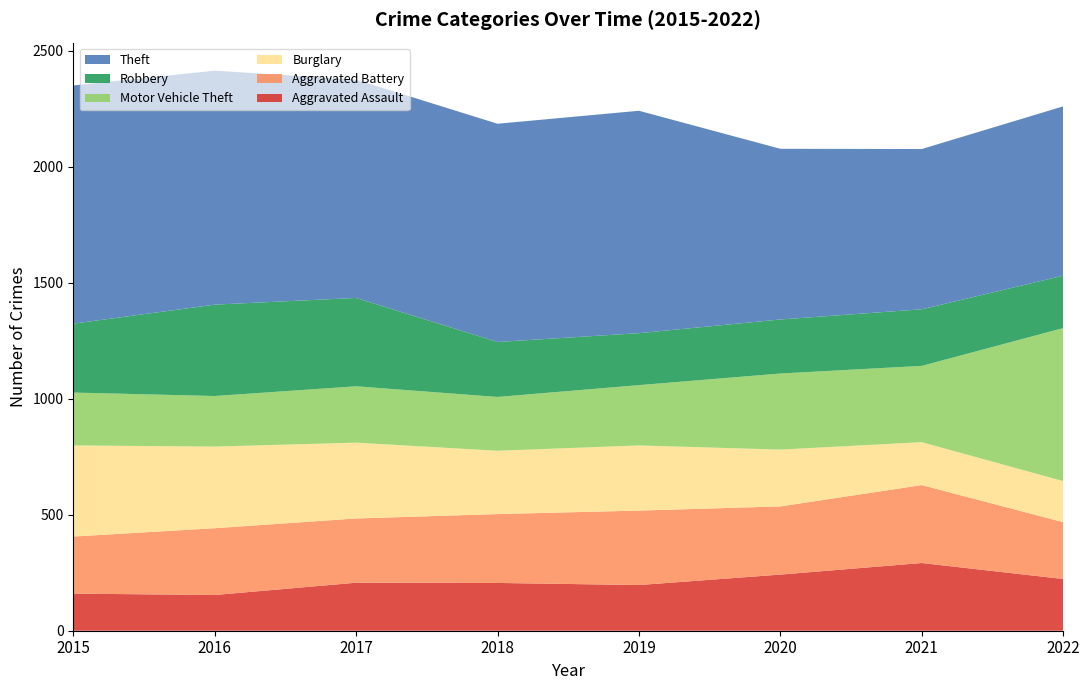

Reading left to right, list all the values displayed in this chart.

Aggravated Assault: 160	154	207	206	197	242	292	223
Aggravated Battery: 246	288	277	297	321	294	336	245
Burglary: 393	352	327	273	281	245	185	177
Motor Vehicle Theft: 228	218	243	232	260	328	329	660
Robbery: 297	394	381	237	224	233	244	226
Theft: 1027	1009	941	941	959	736	691	730